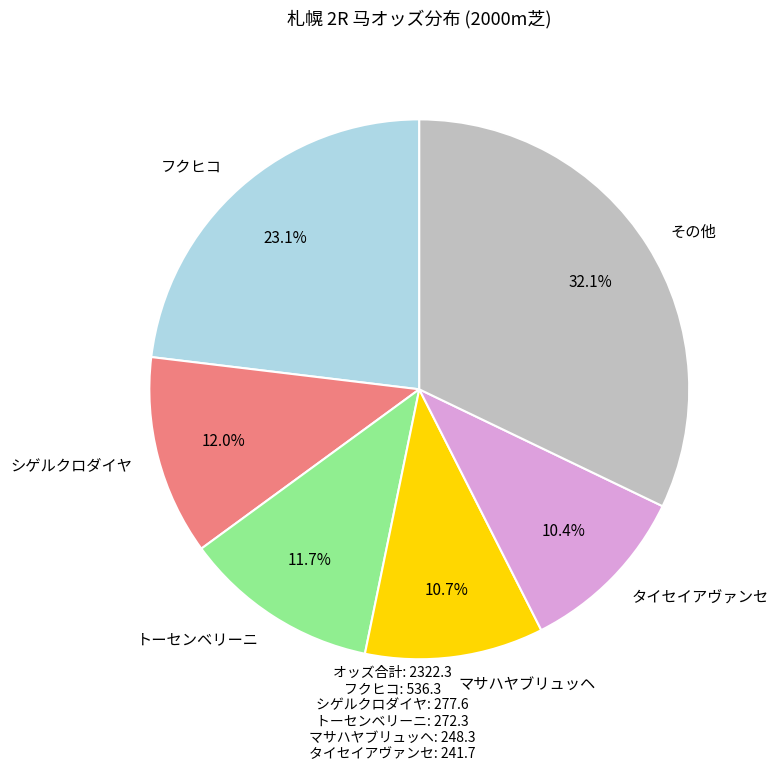

What portion of the pie excludes トーセンベリーニ?

88.3%